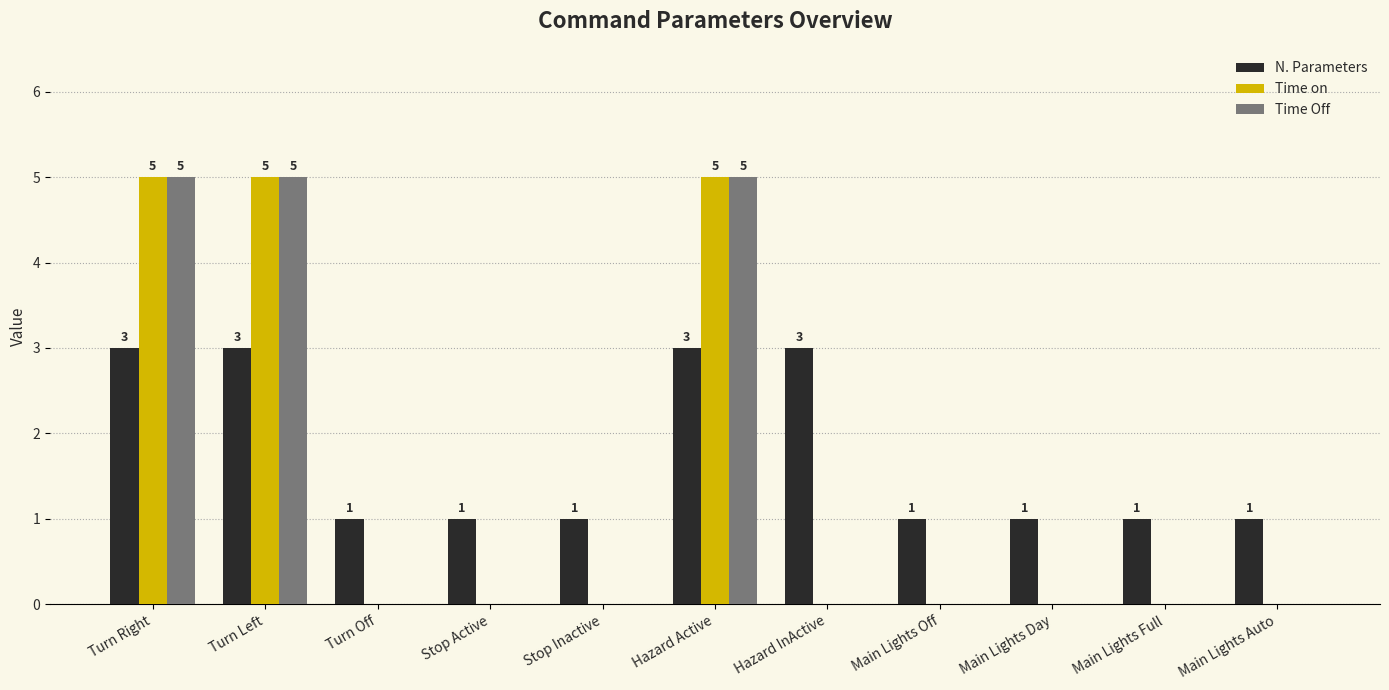

Is it true that N. Parameters equals 3 at Turn Right?

True